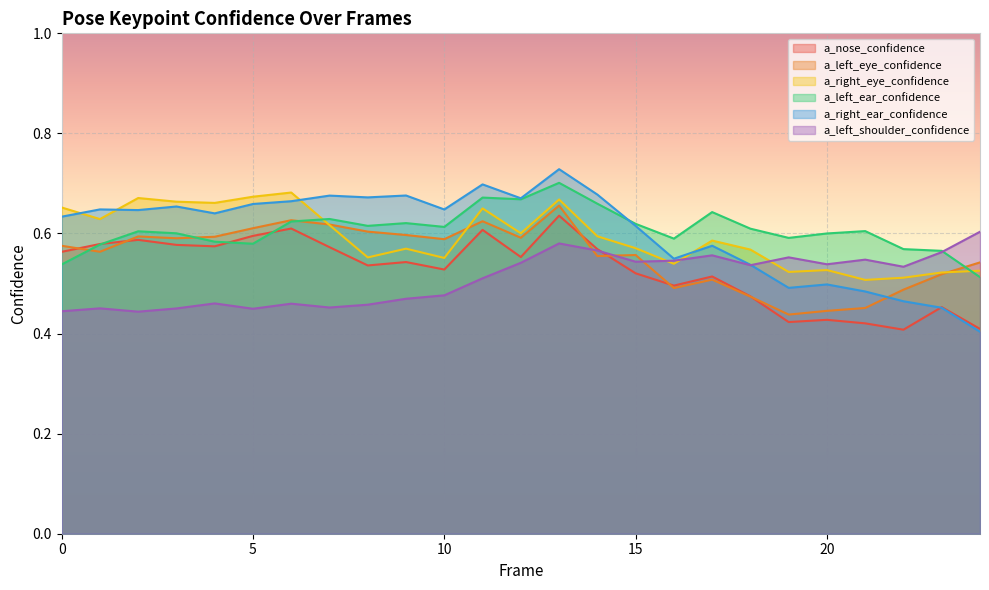

Which series has the largest range (max minus min)?

a_right_ear_confidence